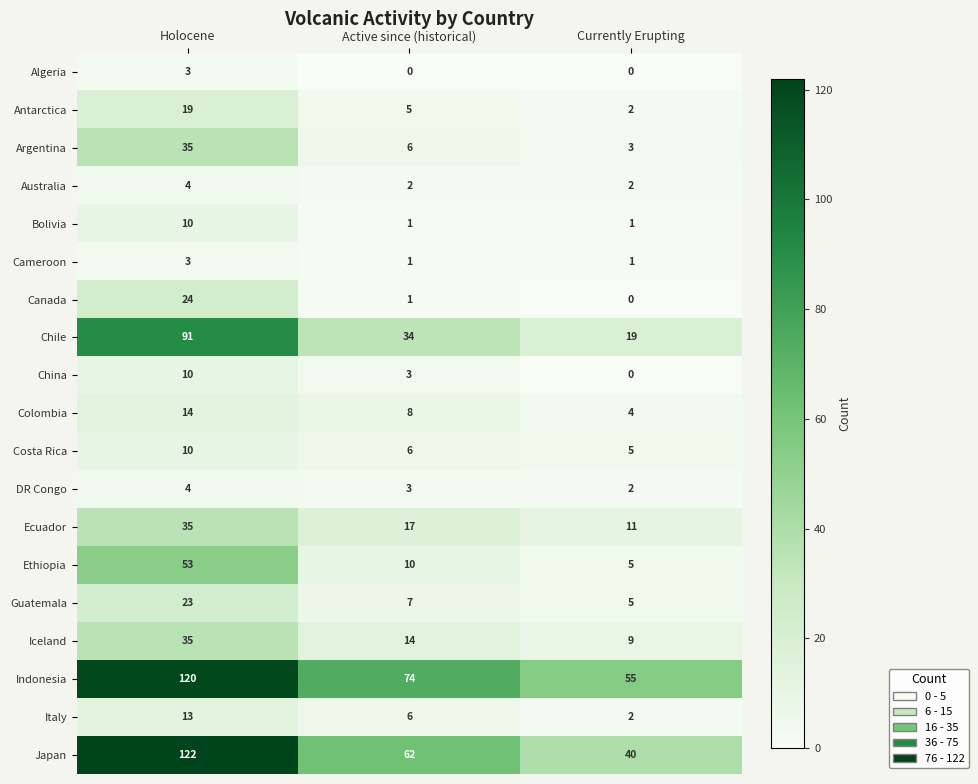

The value of Algeria at Currently Erupting is -1. True or false?

False